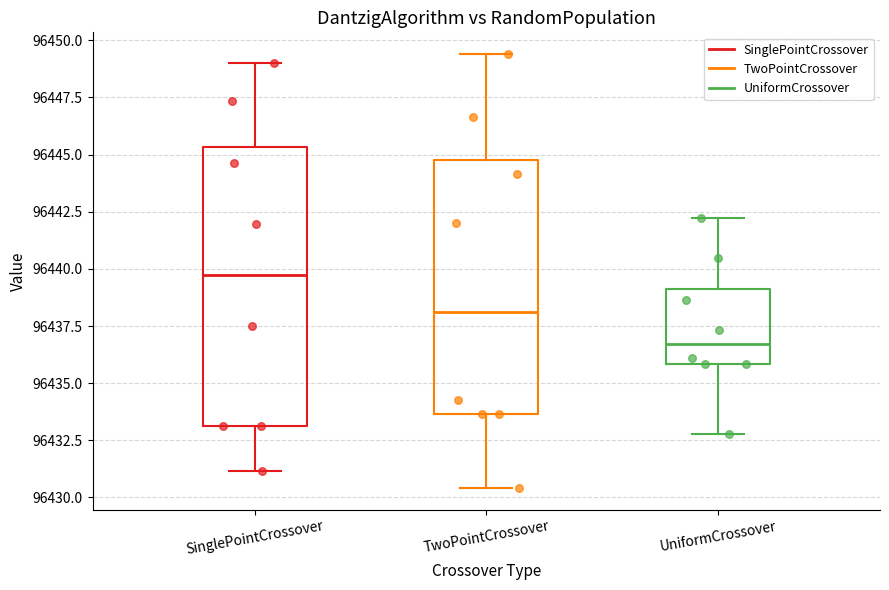

Which box has the highest median line?

SinglePointCrossover